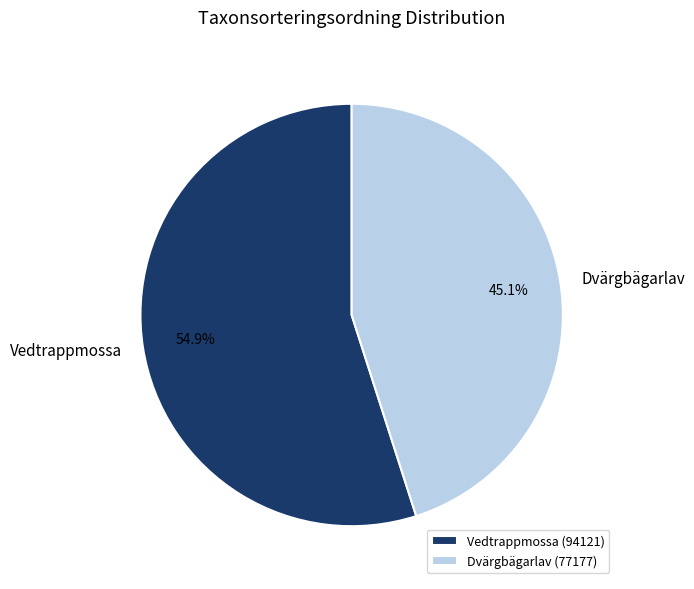

To the nearest percent, what portion does Dvärgbägarlav represent?

45%